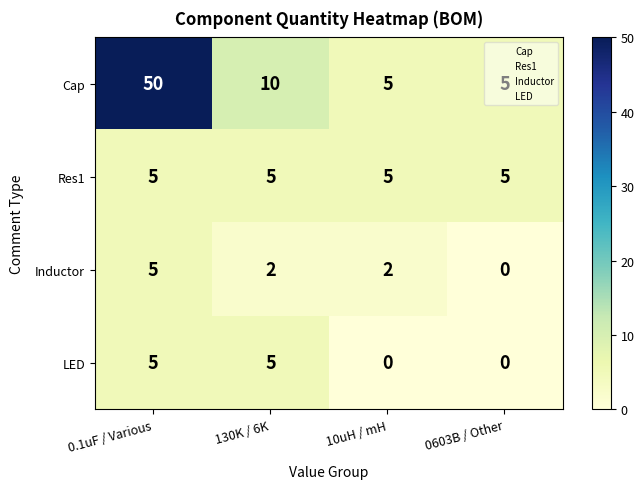

Where does the Cap series first go above 10?

0.1uF / Various